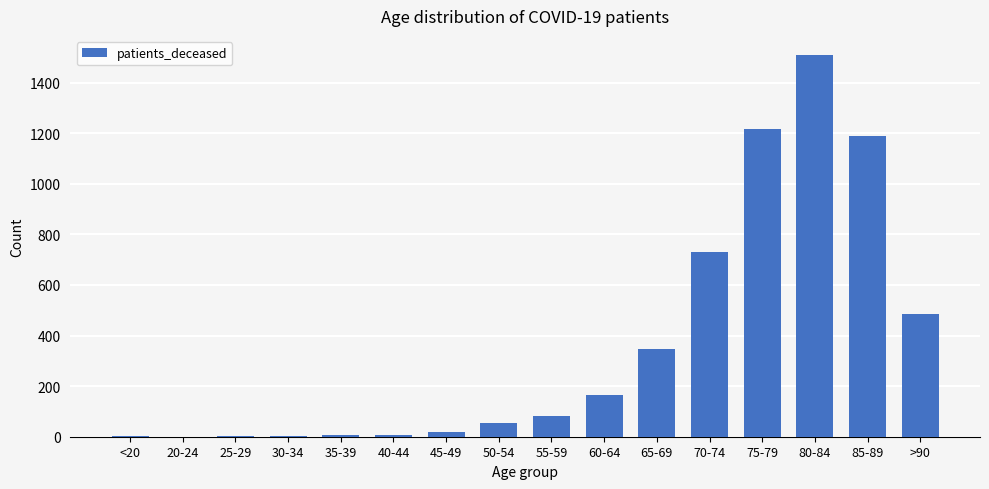

The chart shows a value of 1215 at 75-79. True or false?

True